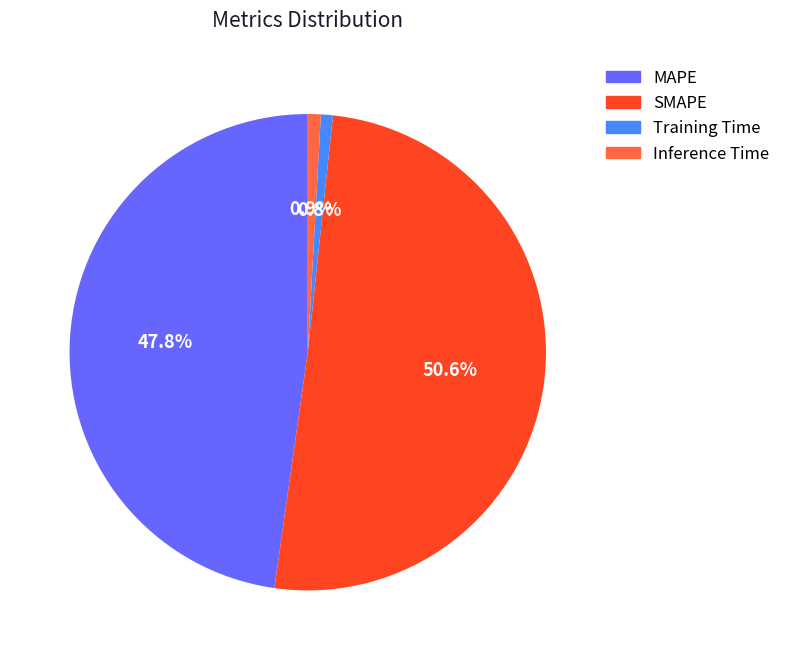

Is there any slice that represents more than half of the pie?

Yes